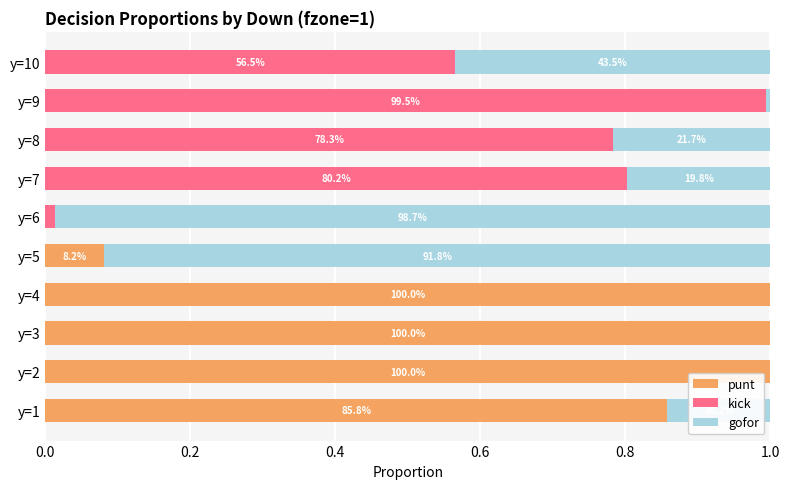

Which series has the largest range (max minus min)?

punt